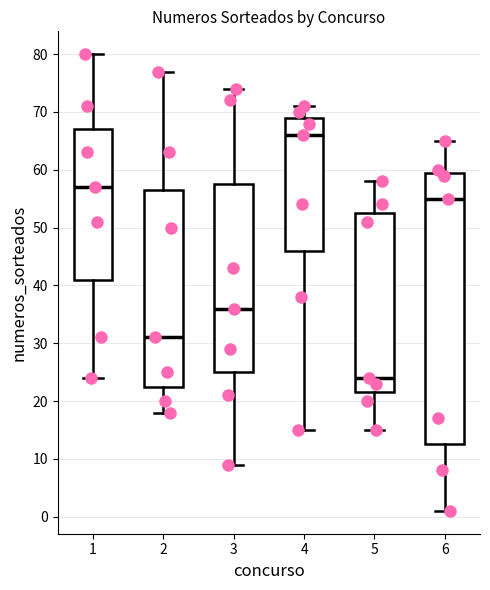

Which box has the highest median line?

4